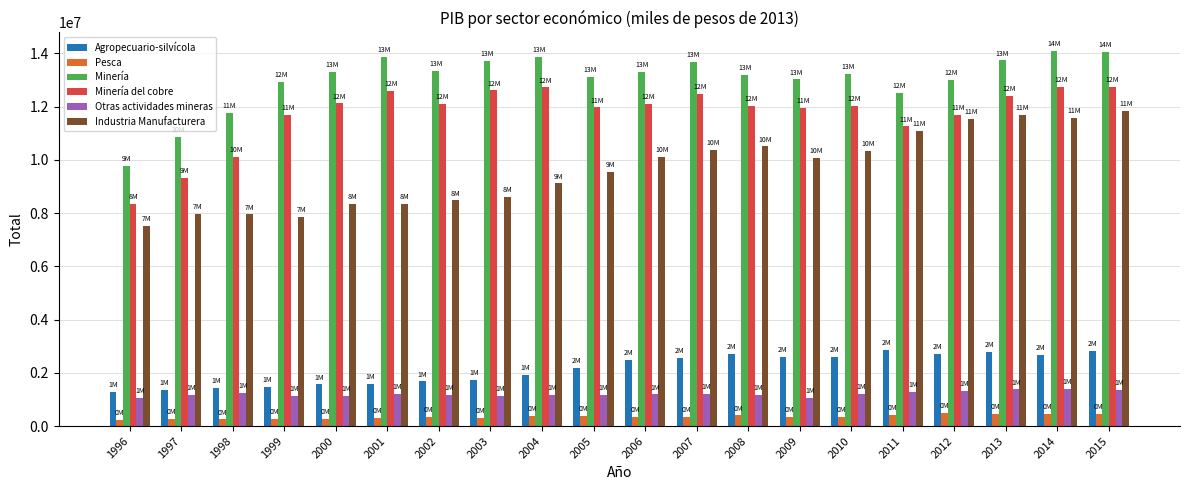

At how many categories does at least one series exceed 5435609?

20